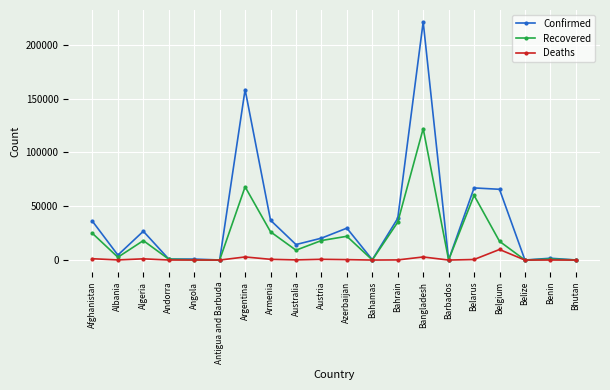

Rank the series by their maximum value, from highest to lowest.

Confirmed, Recovered, Deaths